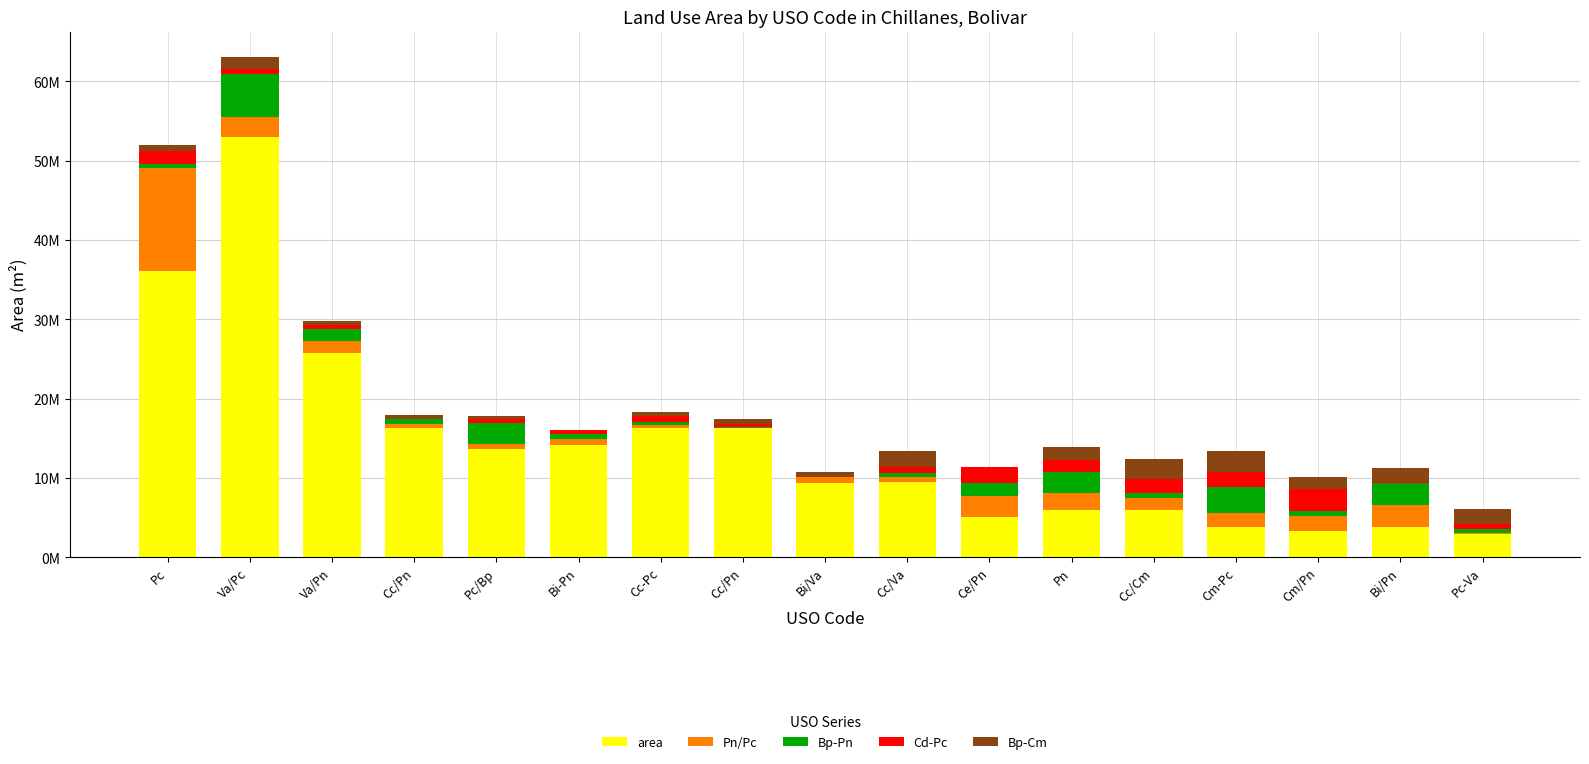

Are the bars horizontal?

No